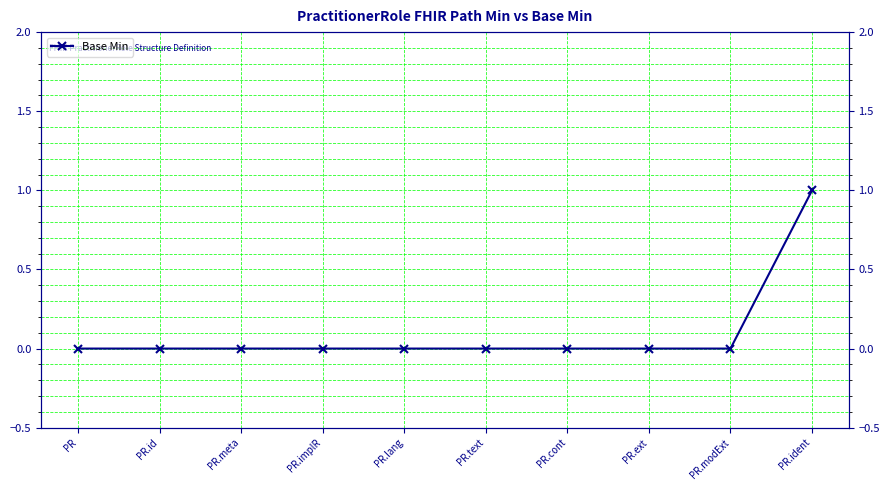

List the labels in order of value, smallest first.

PR, PR.id, PR.meta, PR.implR, PR.lang, PR.text, PR.cont, PR.ext, PR.modExt, PR.ident